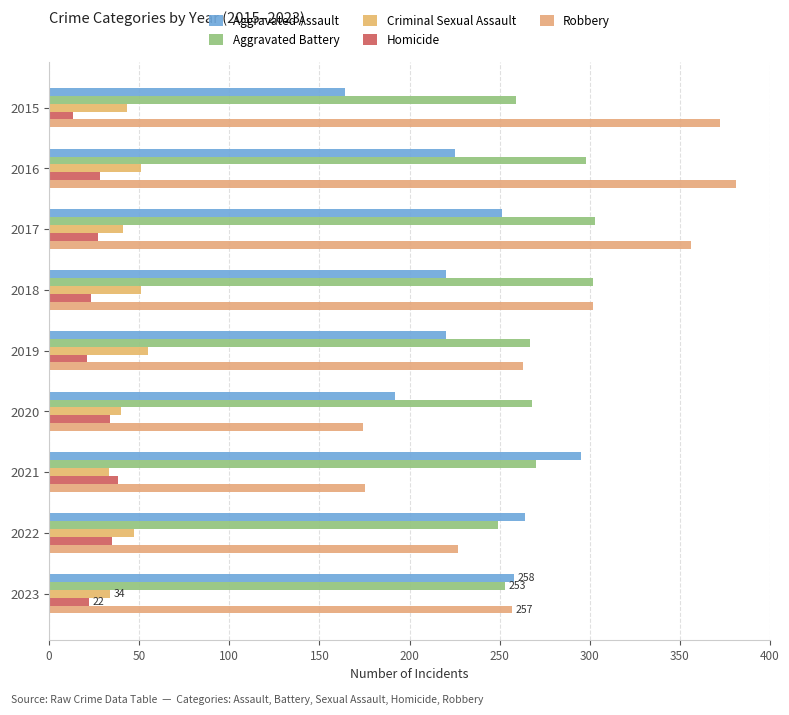

Where is Robbery nearest to the value 277?

2019